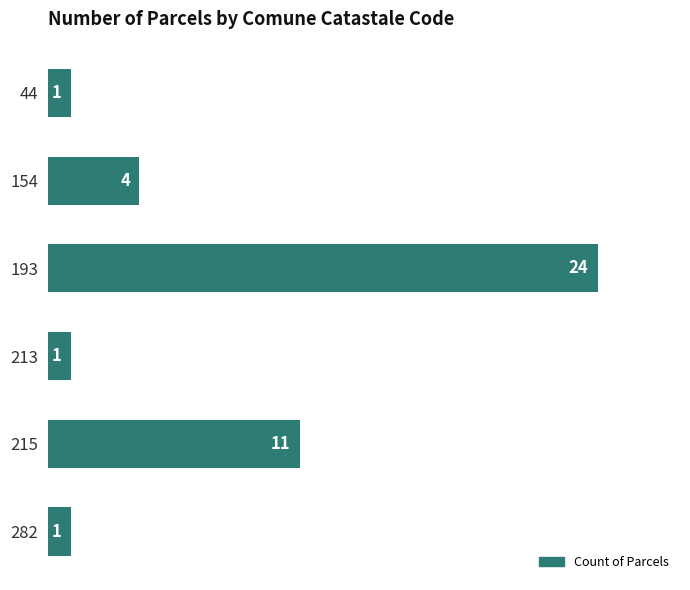

How many bars are there in total?

6